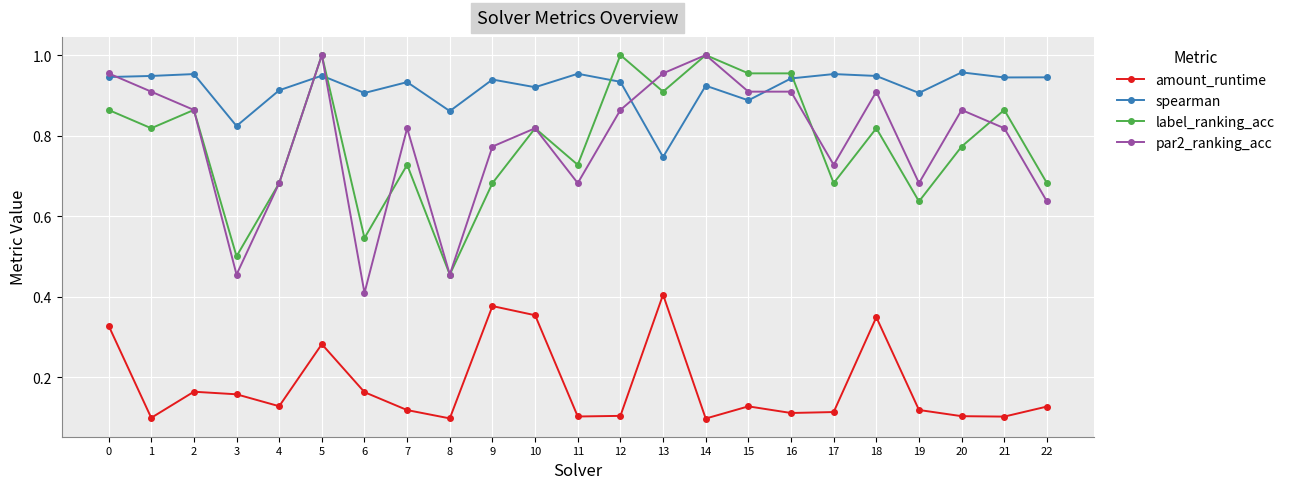

Which category has the lowest value in the par2_ranking_acc series?

6